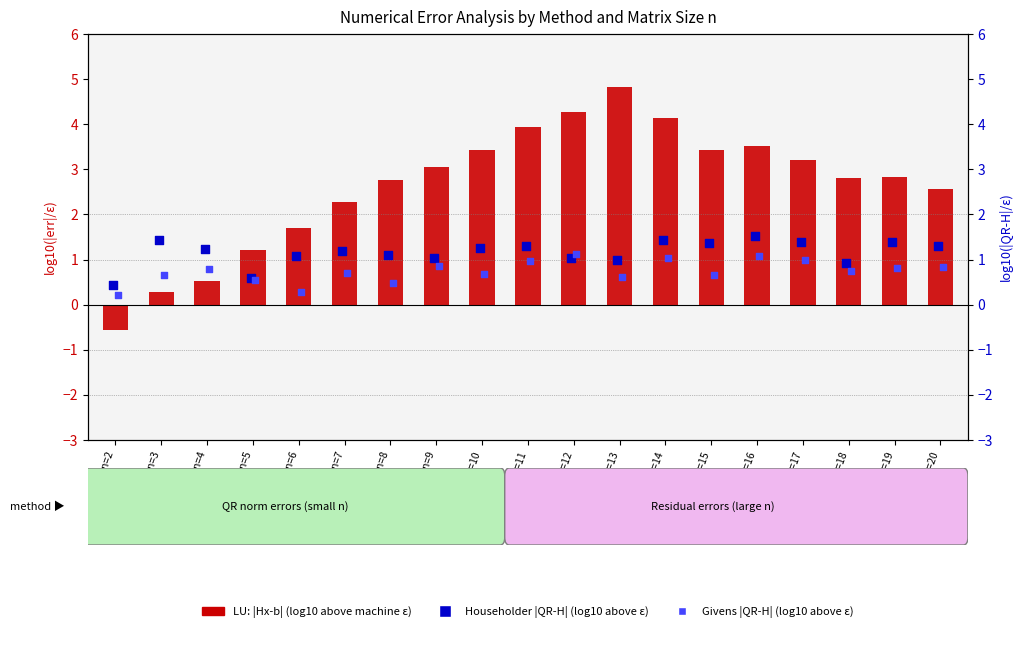

Which series contains the lowest Y value?

LU: |Hx-b| (log10 above ε)